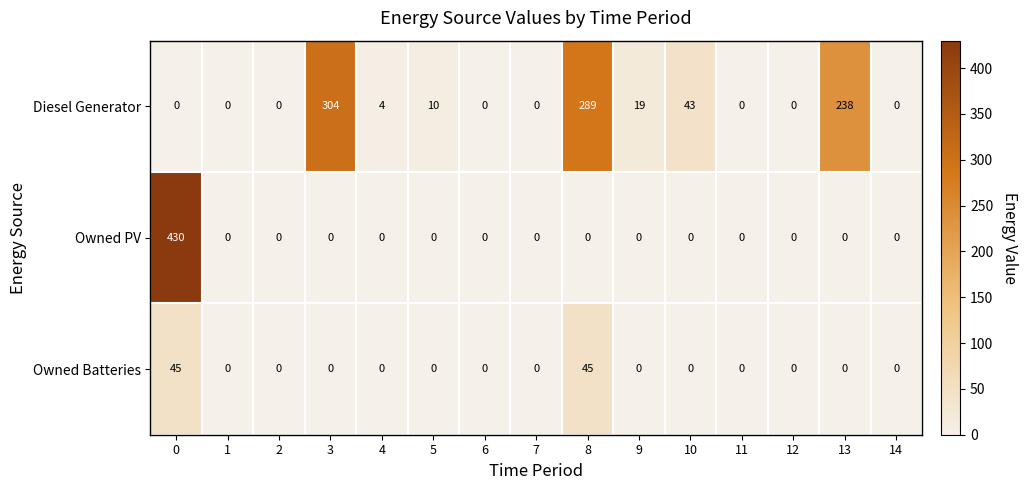

The value of Owned Batteries at 11 is -30. True or false?

False